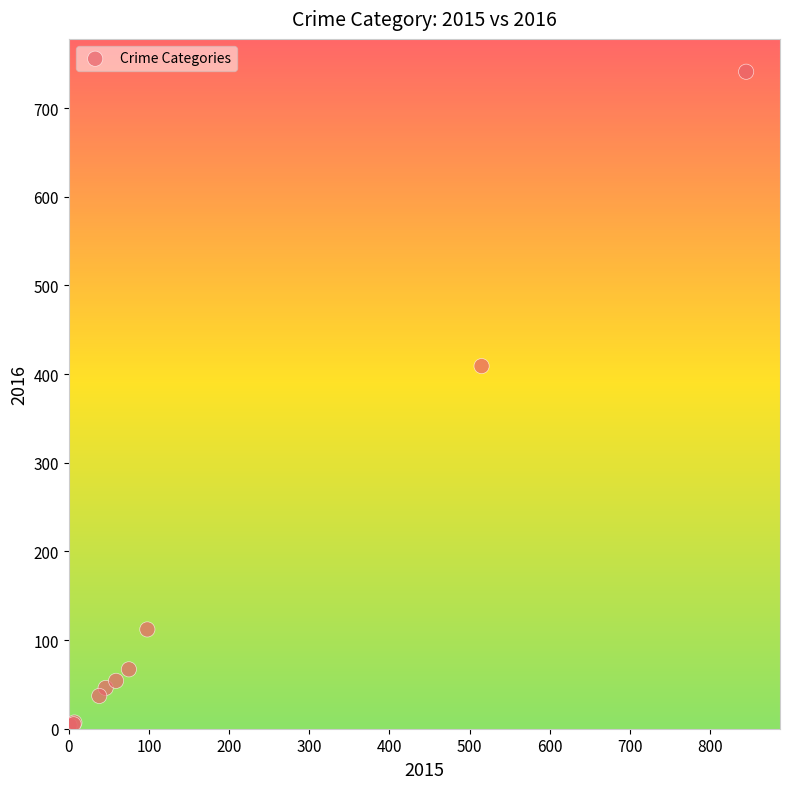

What Y value in the scatter plot is closest to 372?

409